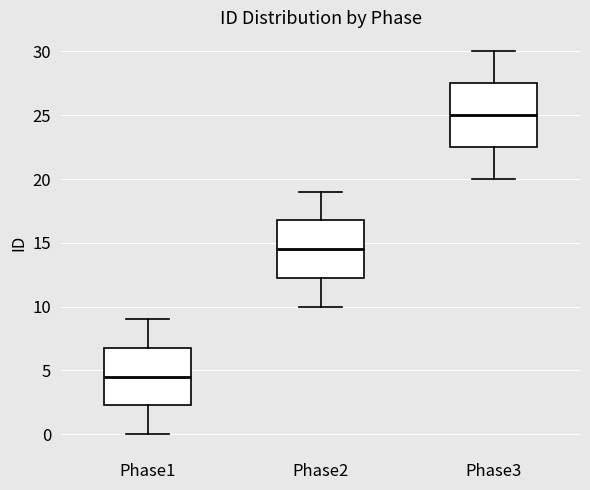

Reading left to right, read every box against the y-axis: the position of its median line, the range the box covers, and the ends of its whiskers. The values are not printed on the chart, so give them approximately, as read against the axis.

Phase1: median 4.5, box 2.5 to 7.0, whiskers 0.0 to 9.0
Phase2: median 14.5, box 12.5 to 17.0, whiskers 10.0 to 19.0
Phase3: median 25.0, box 22.5 to 27.5, whiskers 20.0 to 30.0